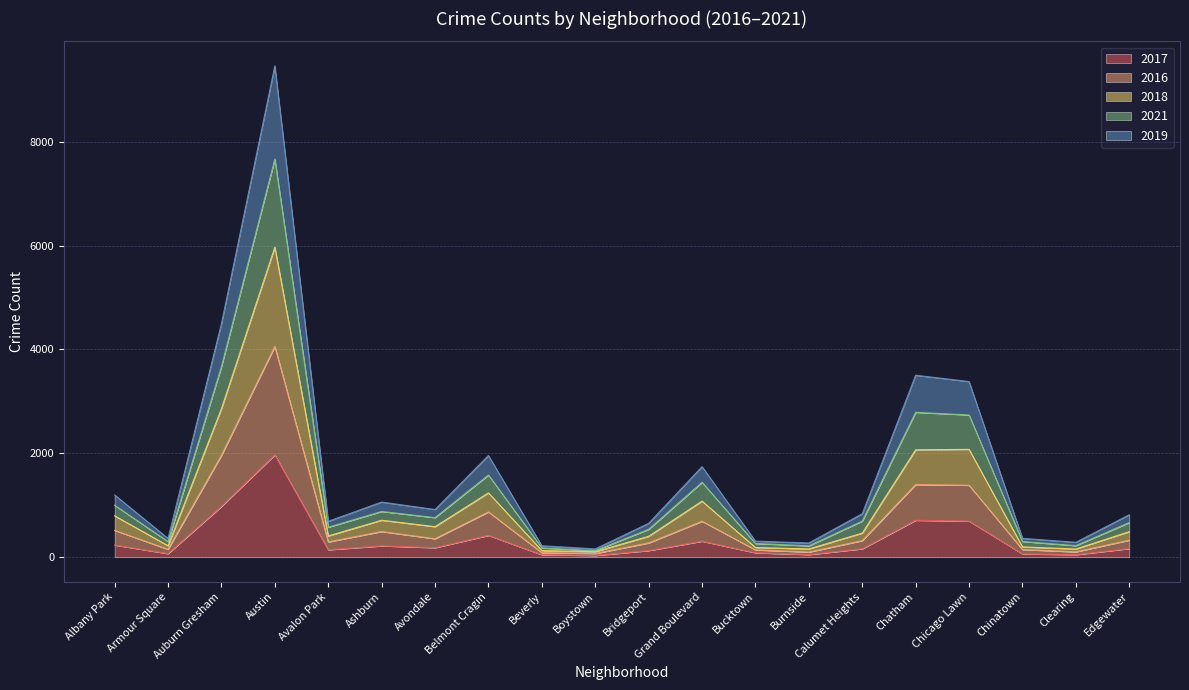

True or false: 2016 and 2017 cross at least once.

False